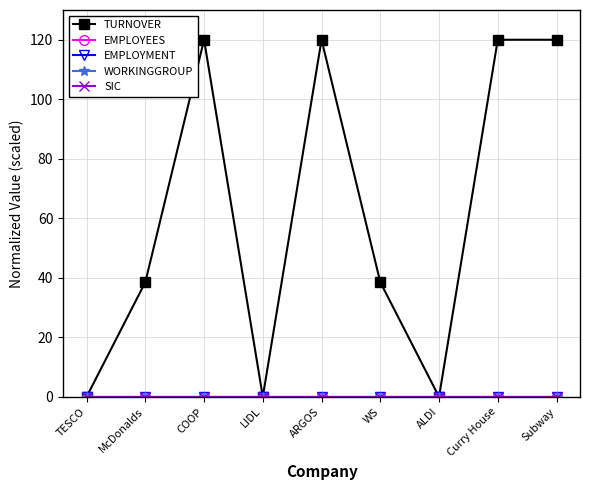

What is the difference between the highest and lowest values at Curry House?

120.0